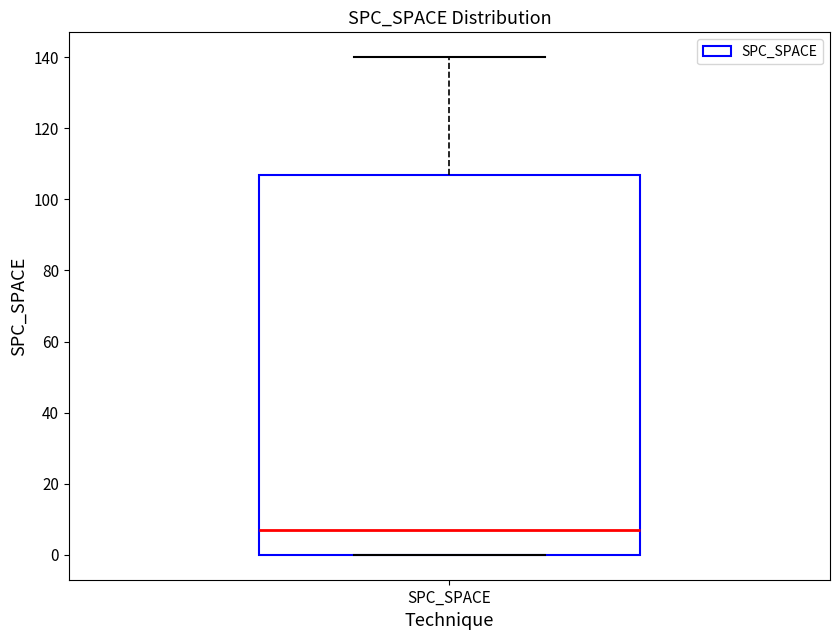

Transcribe this box plot: give where the median line is, the range the box spans, and where the two whiskers end, as read against the y-axis. The values are not printed on the chart, so give them approximately, as read against the axis.

median 8, box 0 to 108, whiskers 0 to 140